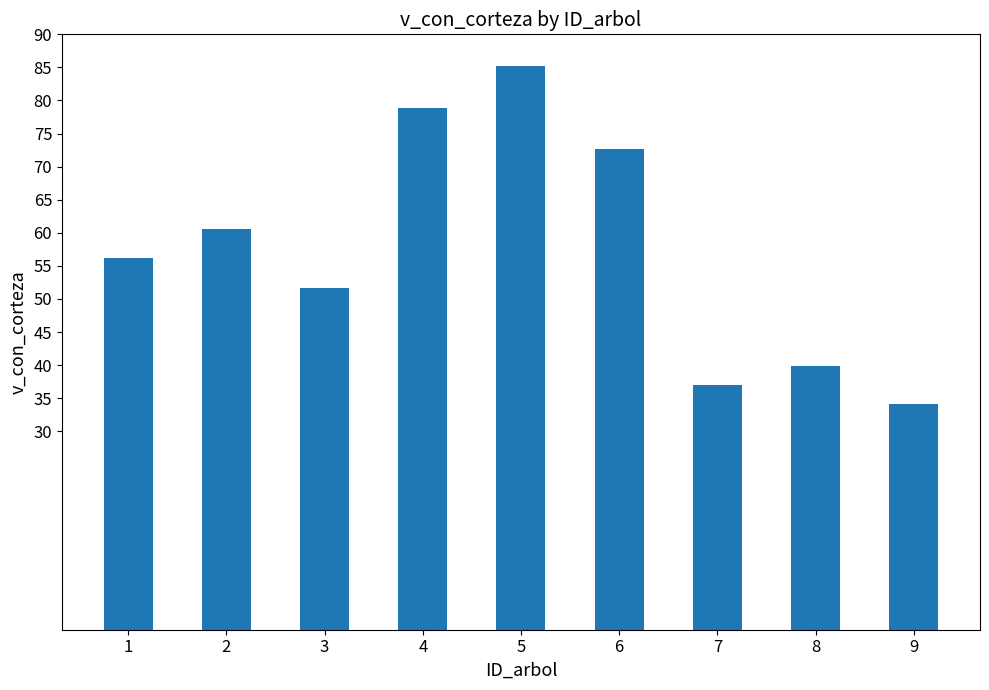

The chart shows a value of 73.5 at 3. True or false?

False